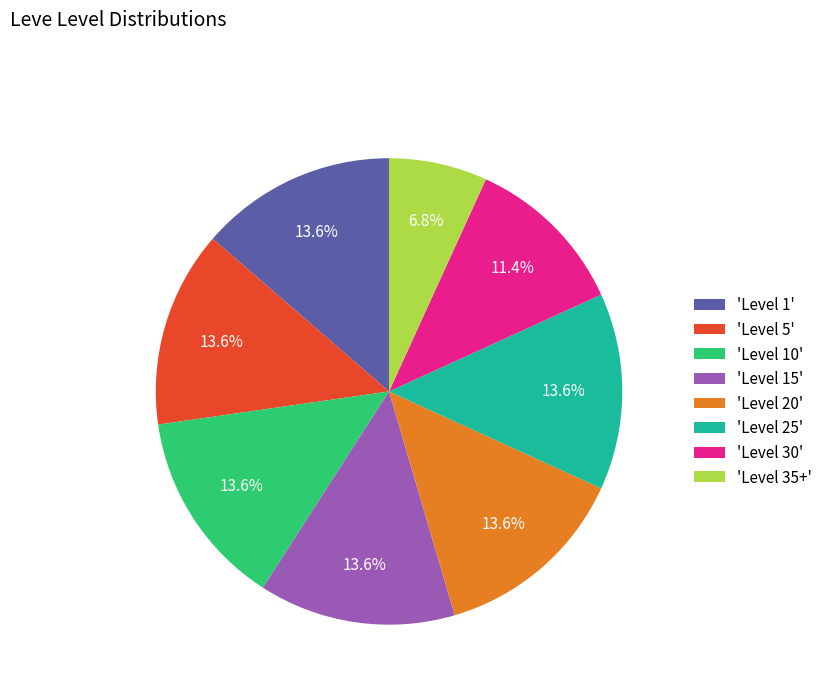

How many segments does this pie chart have?

8